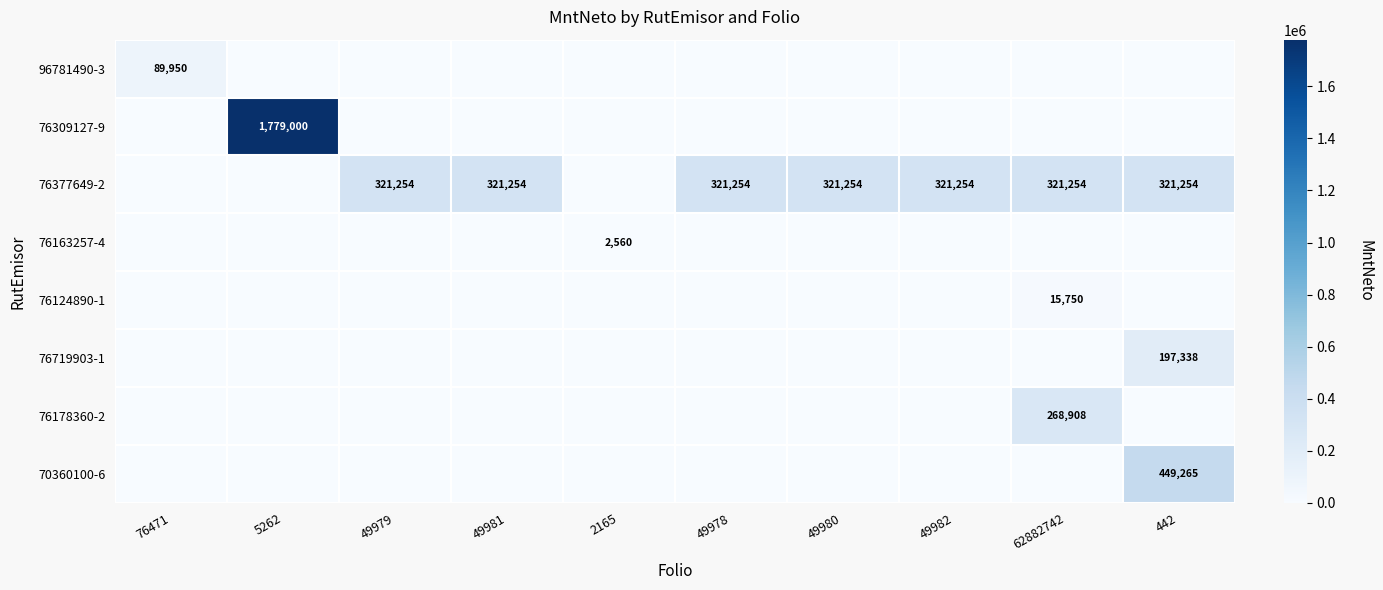

True or false: 76377649-2 has a value of 321254 at 49978.

True